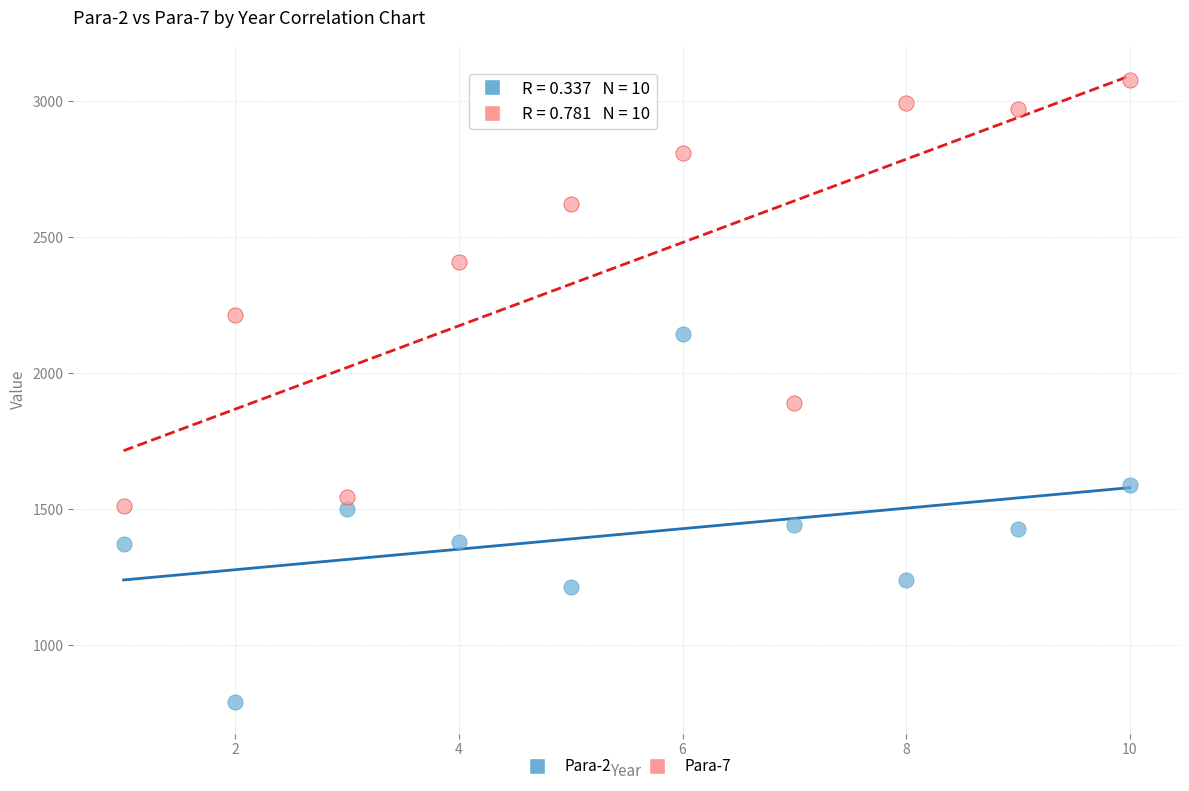

Across all data points, what is the range of Y values (max minus min)?

2288.1